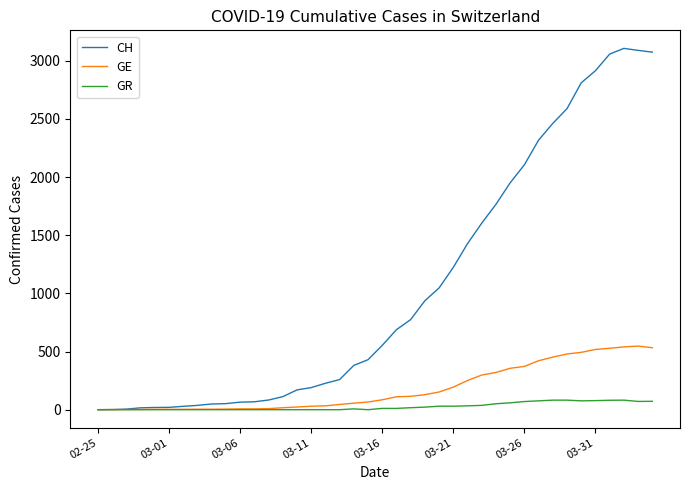

How many values in the GR series are below 11?

20